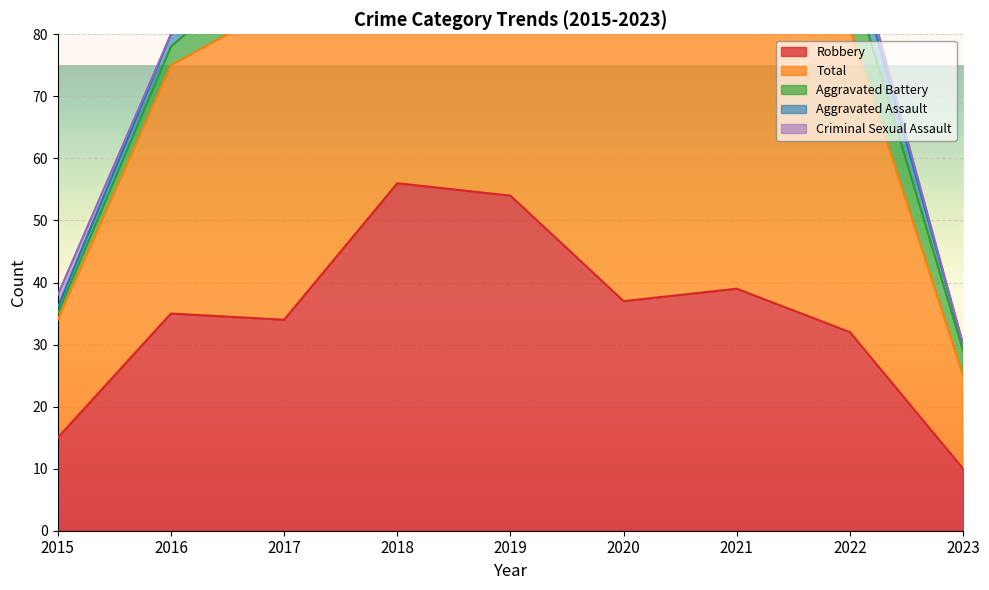

True or false: Robbery and Criminal Sexual Assault intersect in this chart.

False